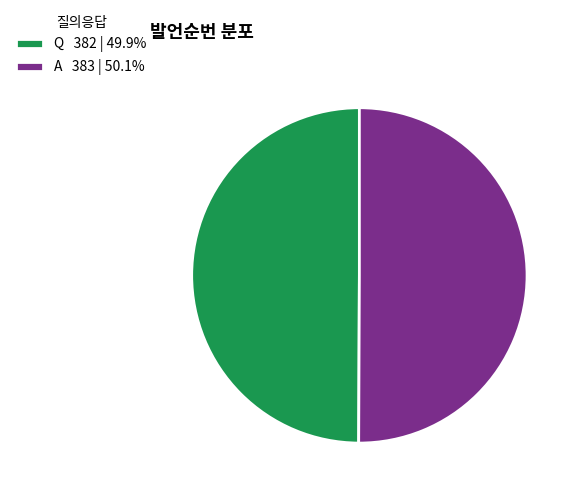

Do Q 382 | 49.9% and A 383 | 50.1% together represent more than half of the pie?

Yes